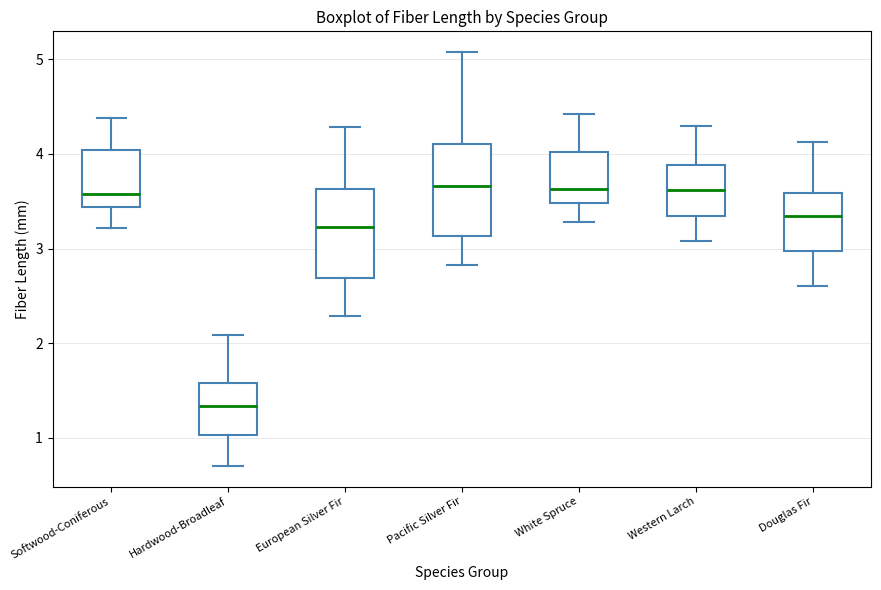

Where does the lower whisker of the box for Western Larch end on the y-axis? The values are not printed on the chart, so give them approximately, as read against the axis.

3.1